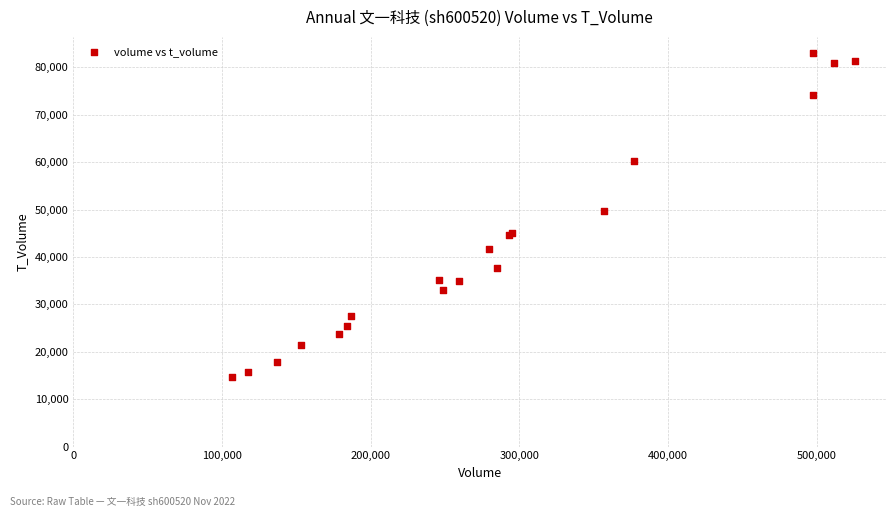

What Y value in the scatter plot is closest to 48788?

49782